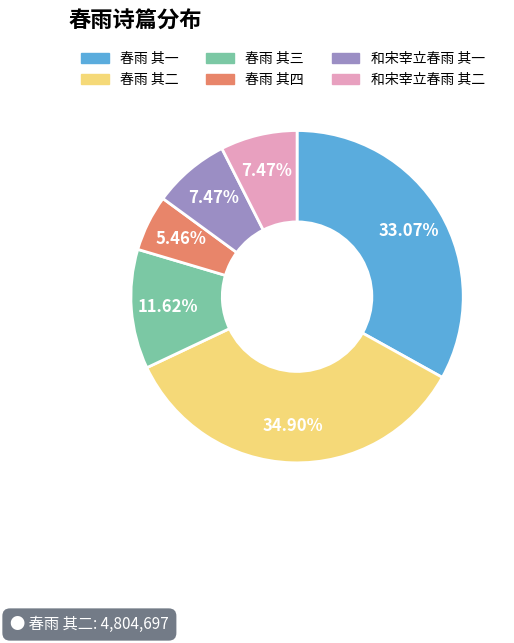

Count the number of slices in the pie.

6